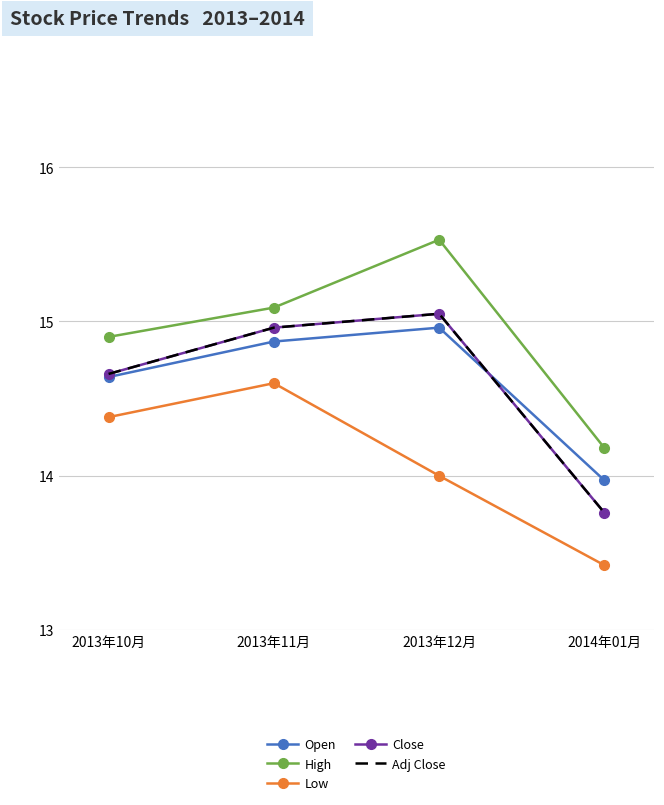

How many interior local peaks does the Close series have?

1